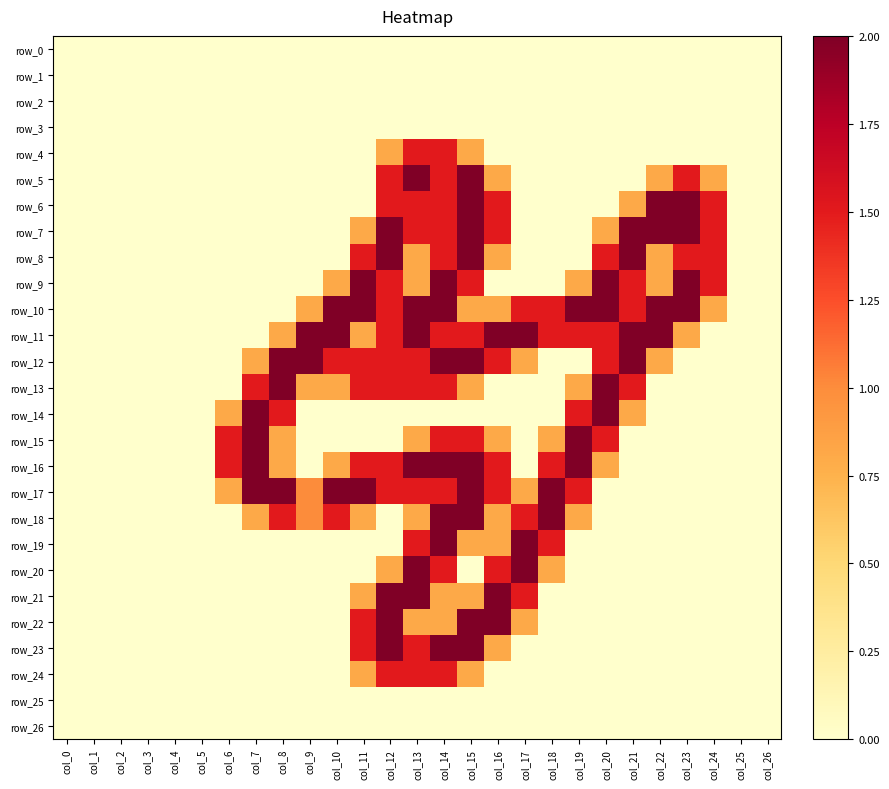

Which series has the widest spread of values?

row_5